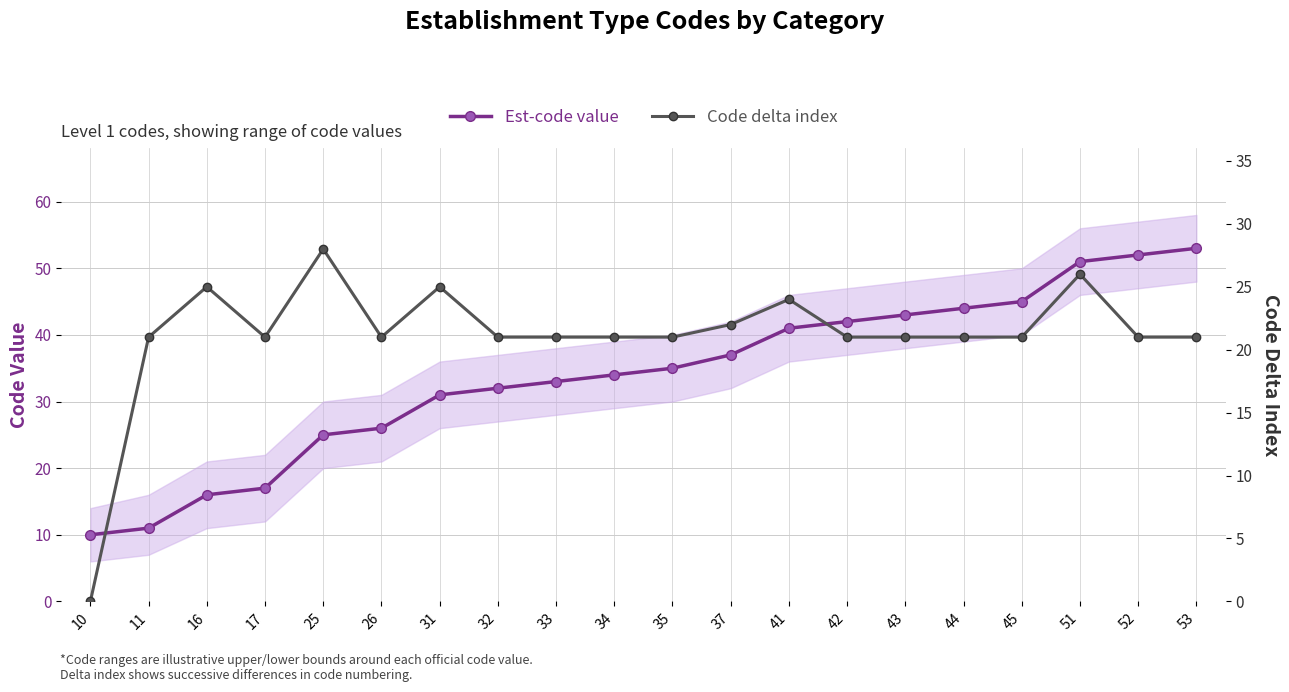

At which category does the chart reach its minimum across all series?

10